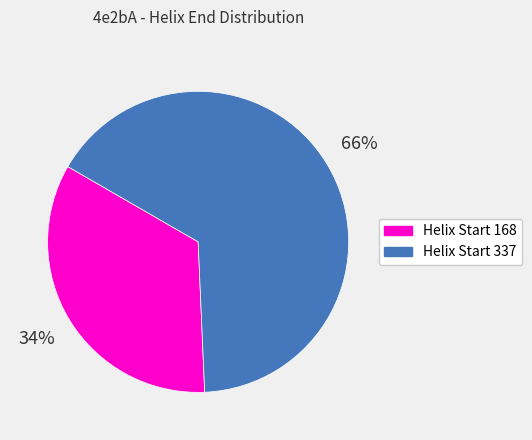

True or false: Helix Start 337 accounts for 66% of the total.

True